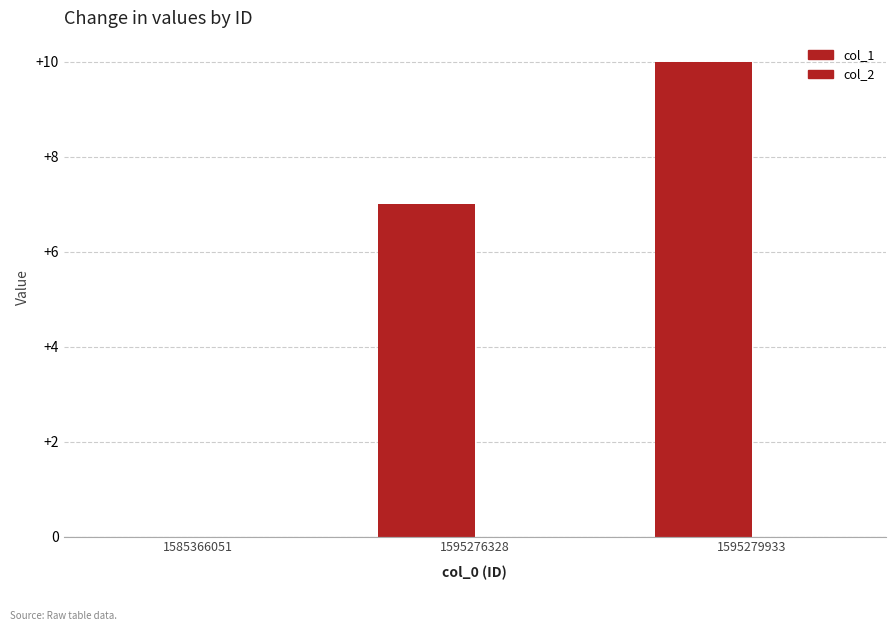

Count the number of categories in the chart.

3